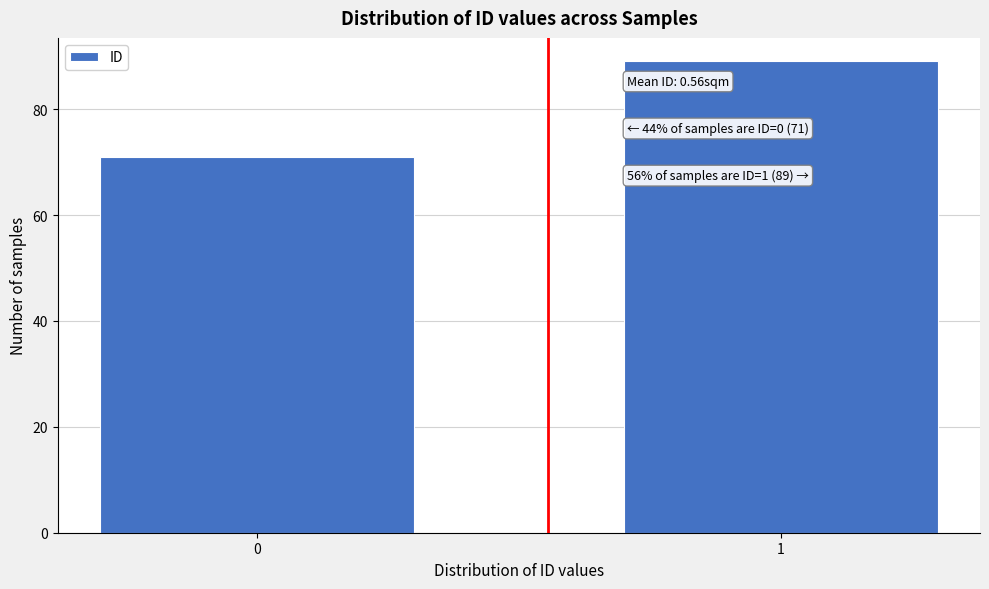

Reading right to left, extract all data points from this chart.

89	71